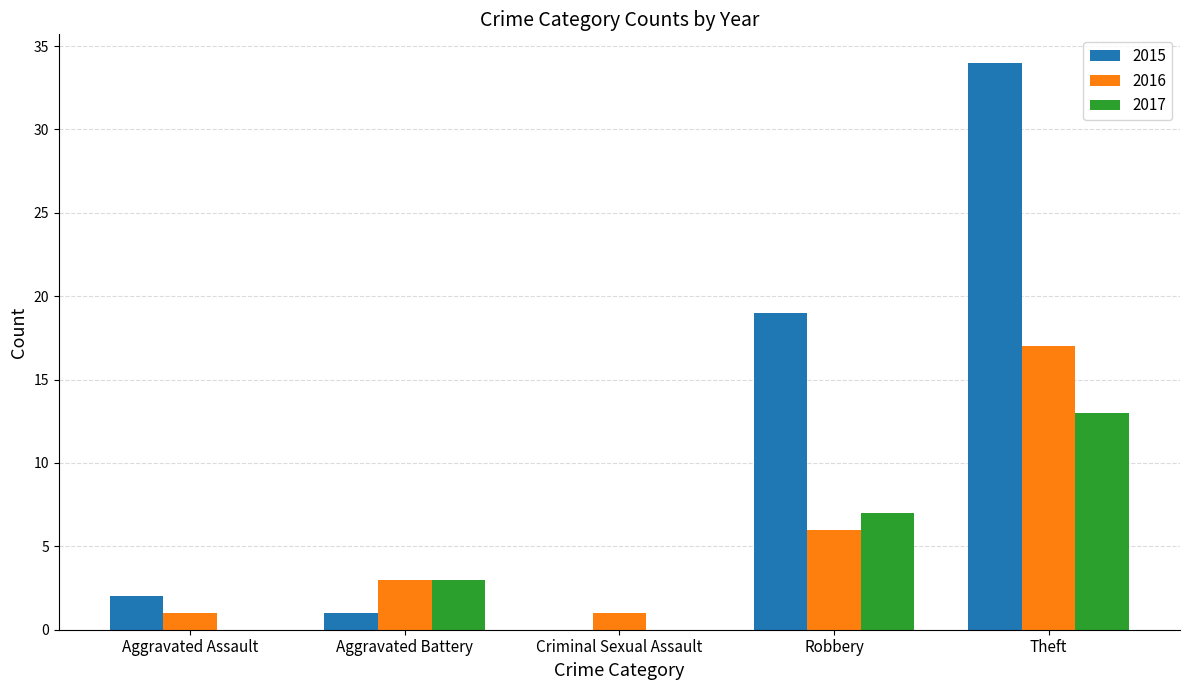

Reading right to left, what are all the values shown in this chart?

2015: 34	19	0	1	2
2016: 17	6	1	3	1
2017: 13	7	0	3	0